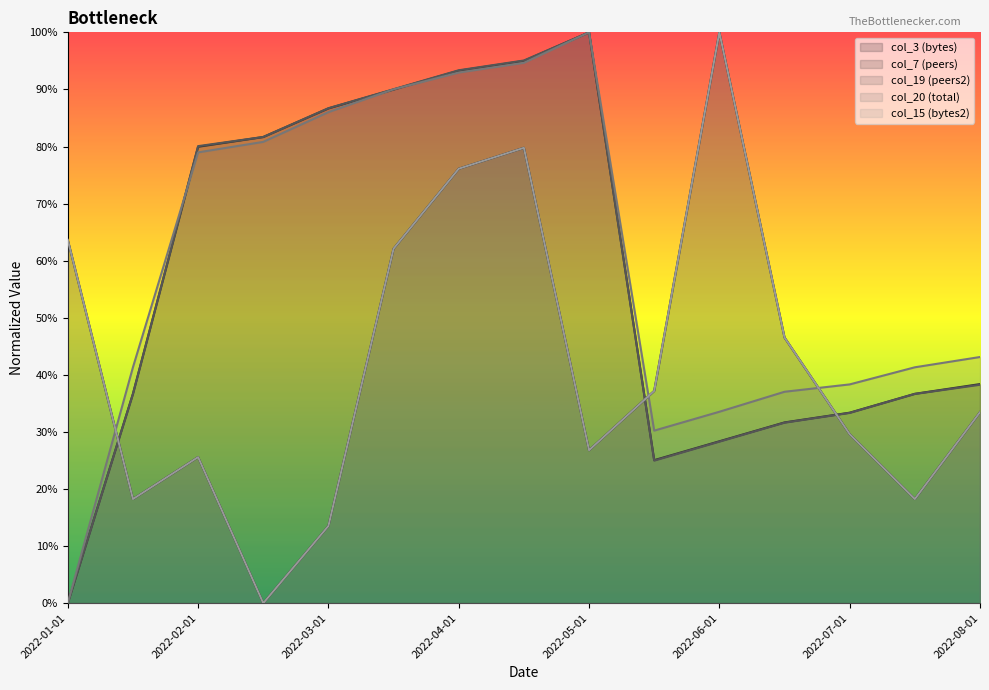

Which series has the largest range (max minus min)?

col_3